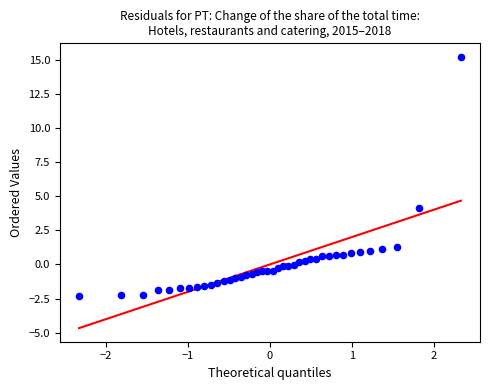

What is the range of X values (max minus min)?

4.7